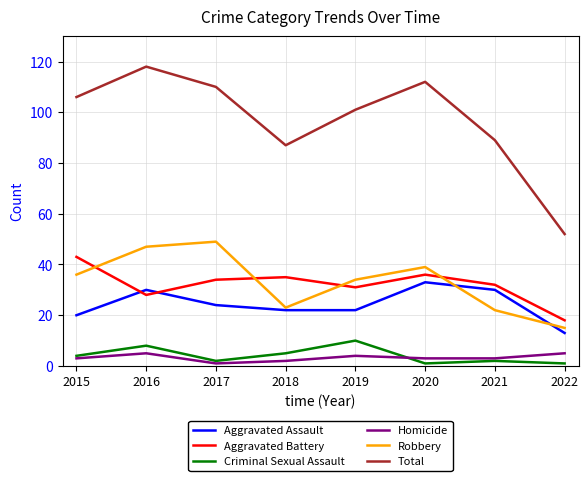

Which series has the largest total across all categories?

Total